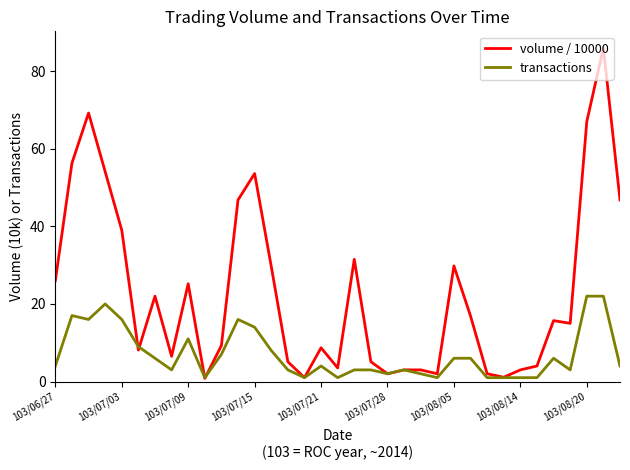

What is the maximum value shown in the chart?

86.0